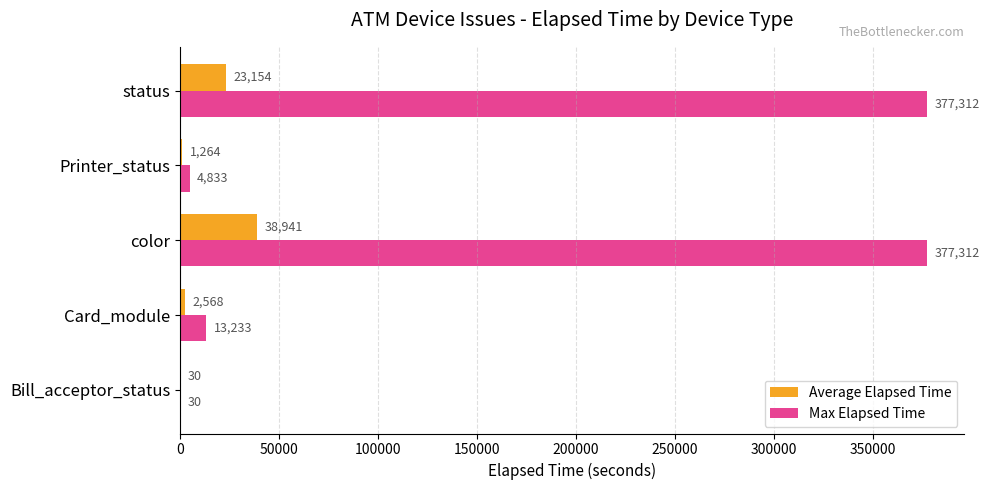

True or false: Max Elapsed Time has a value of 13233 at Card_module.

True